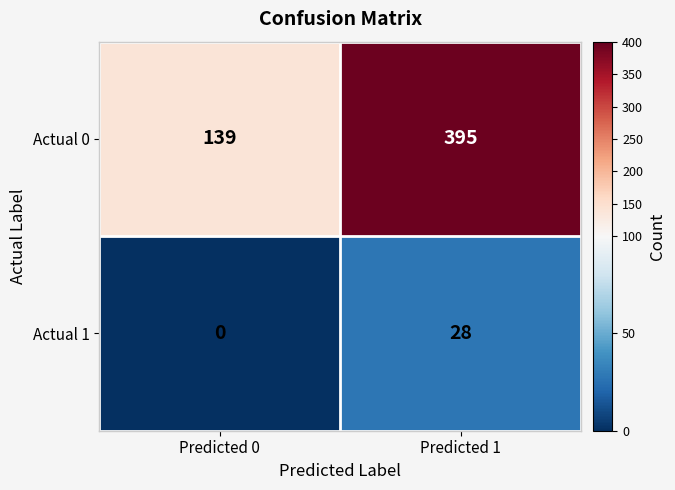

Rank the categories by Actual 1 value from highest to lowest.

Predicted 1, Predicted 0